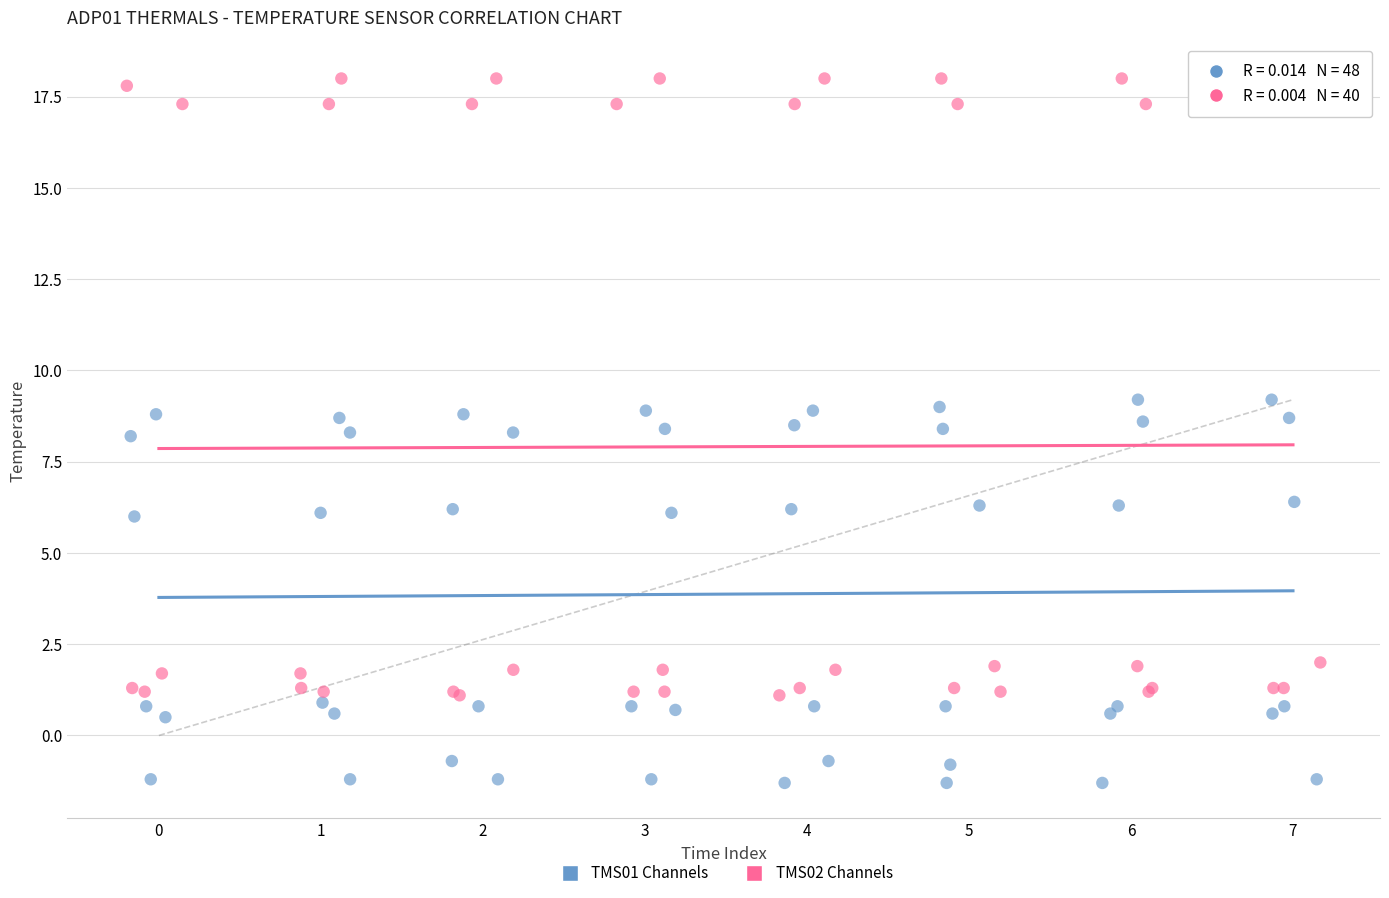

Which series reaches the maximum Y coordinate?

TMS02 Channels